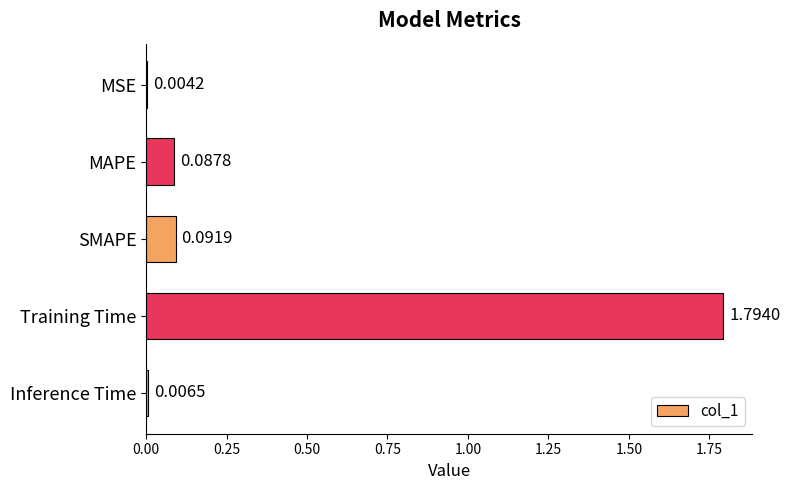

What is the greatest value displayed?

1.8